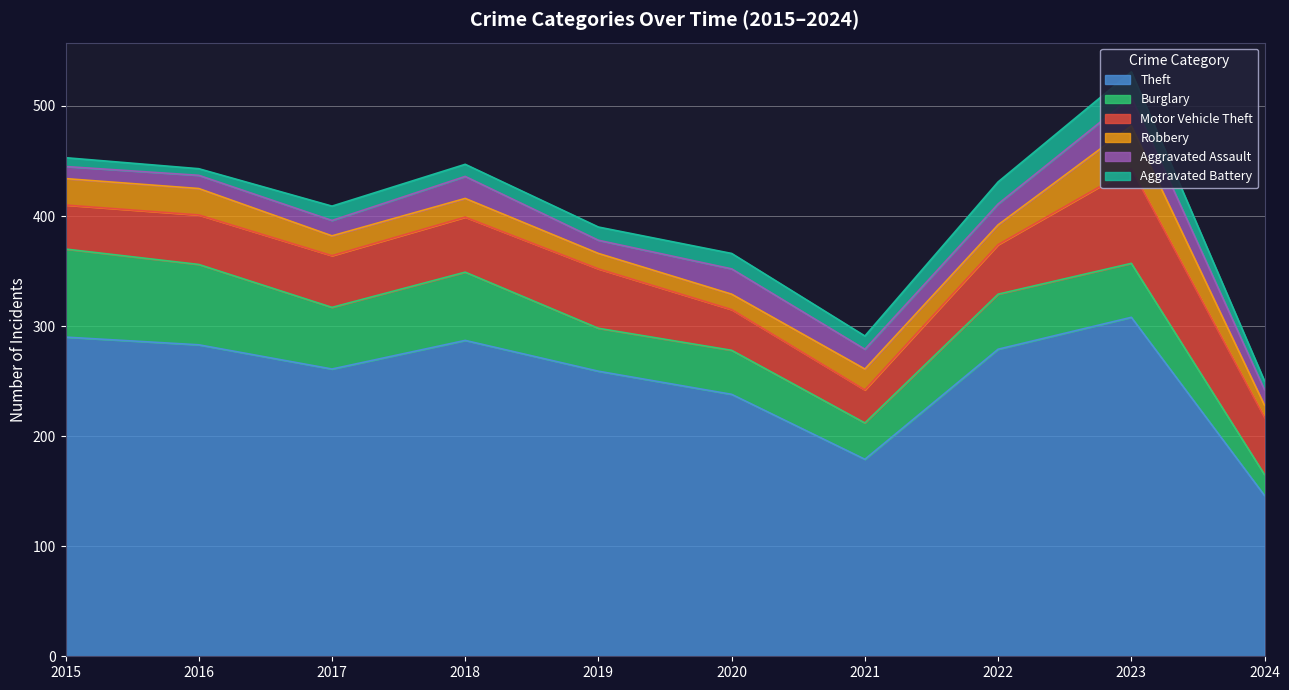

What is the smallest value displayed?

6